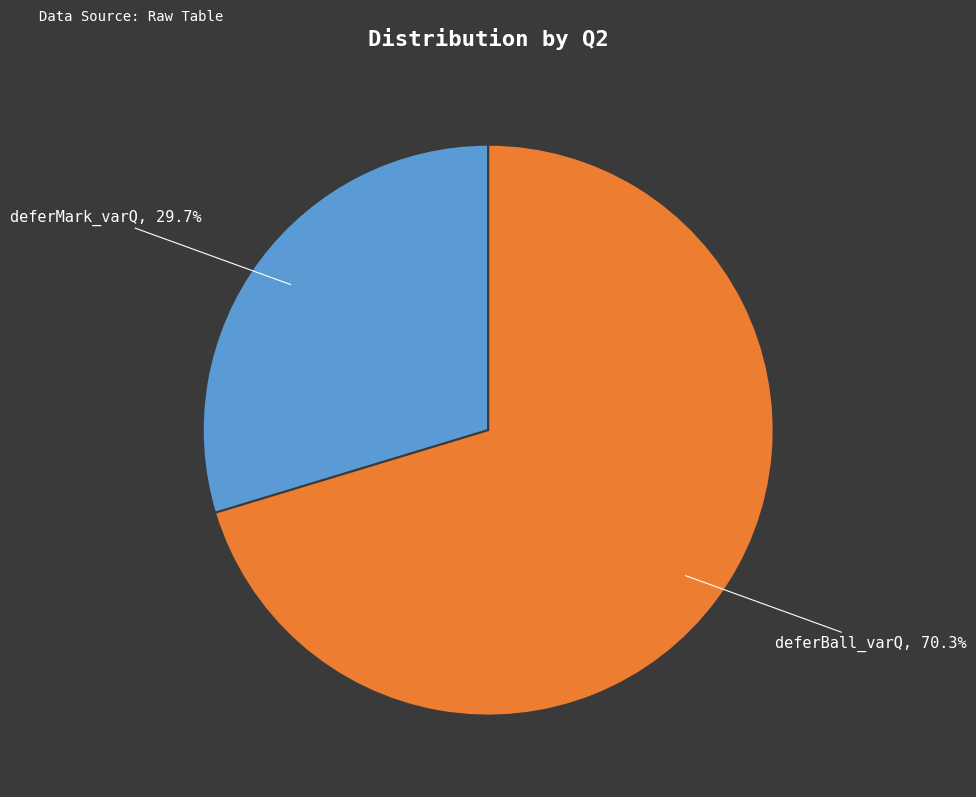

Is it true that deferBall_varQ is 70% of the pie?

True